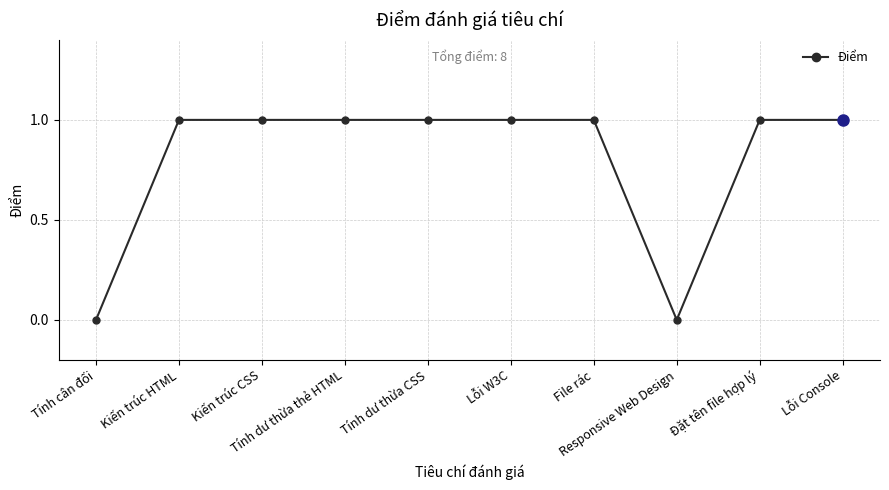

Between Đặt tên file hợp lý and Tính cân đối, which is larger?

Đặt tên file hợp lý